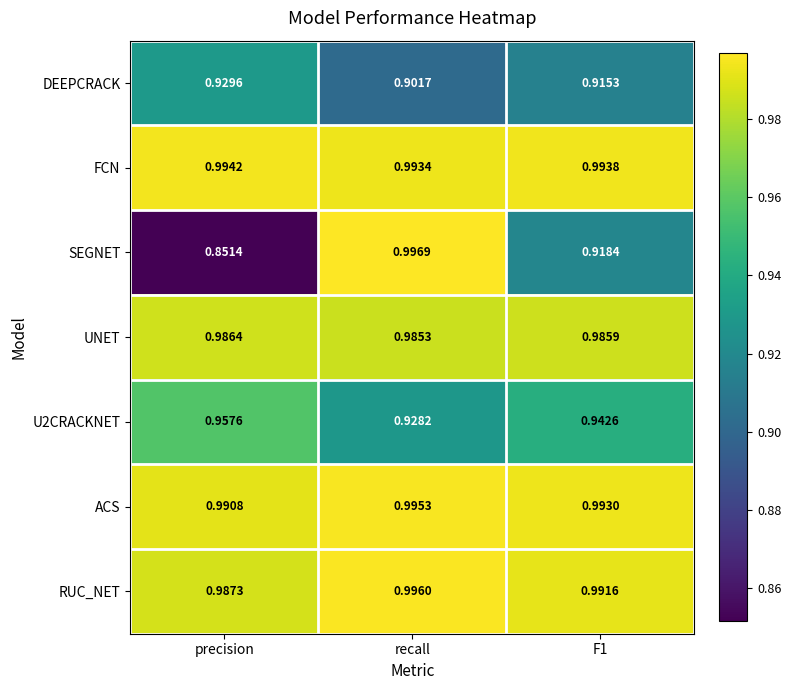

At which category is the sum across all series the highest?

recall